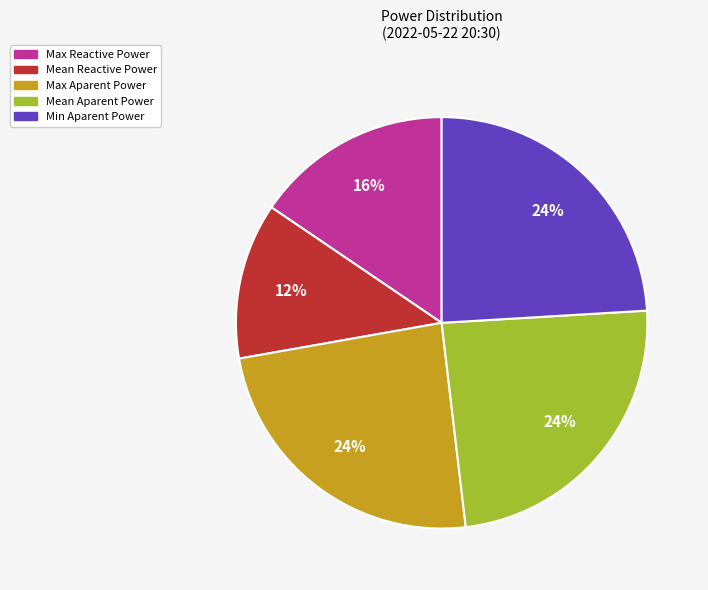

Do Min Aparent Power and Mean Aparent Power together represent more than half of the pie?

No